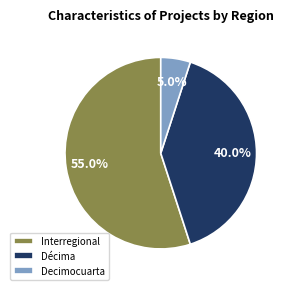

Combined, what portion of the pie is Décima and Interregional?

95.0%